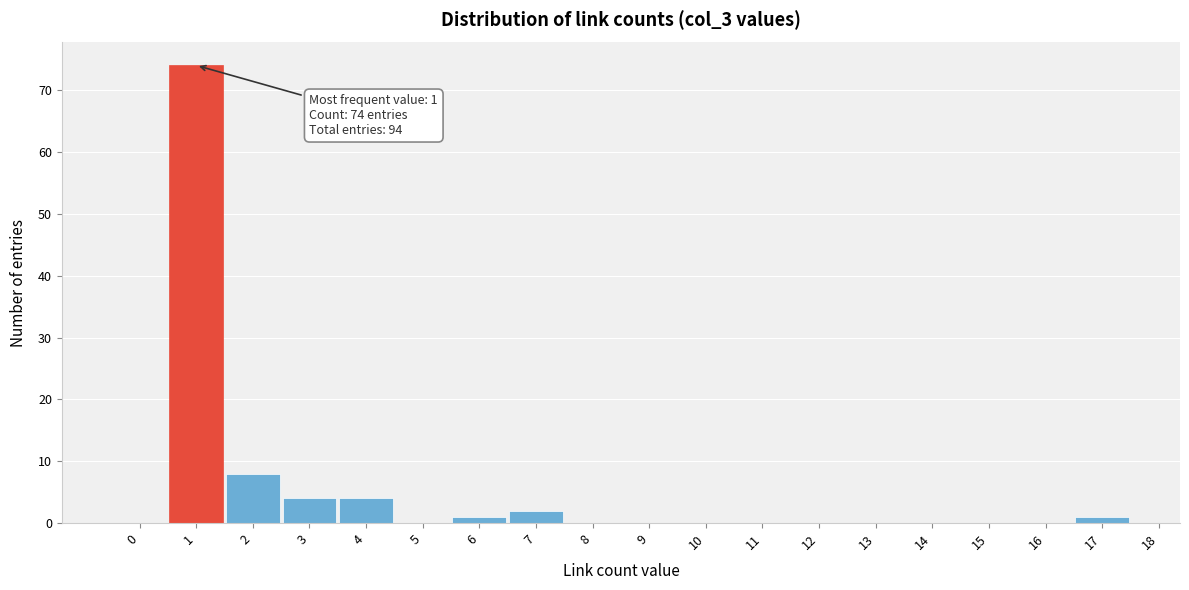

Over which range of the x-axis is the bar tallest?

0.5 to 1.5